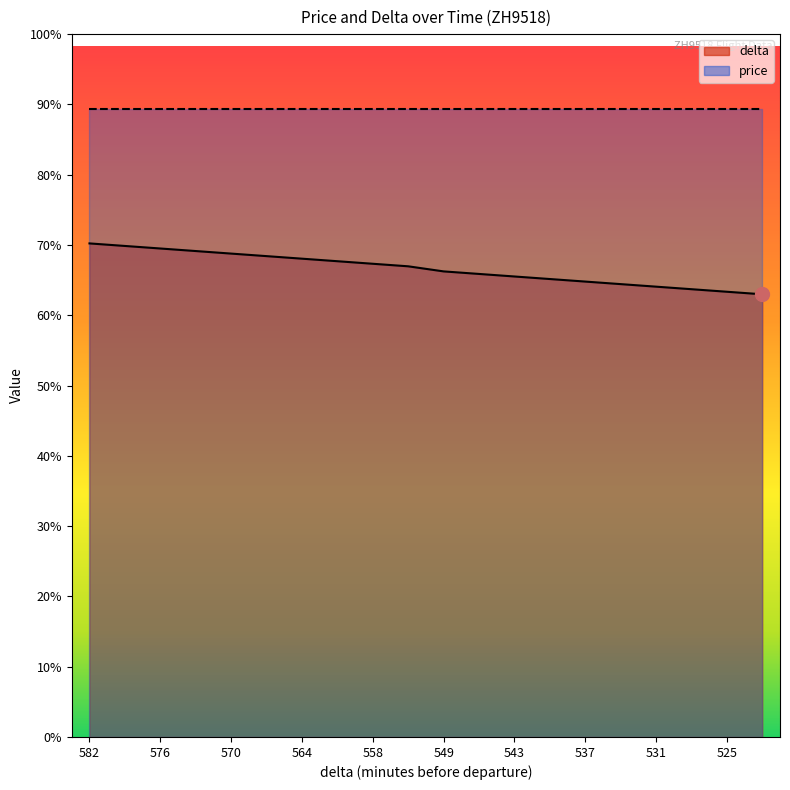

Which label corresponds to the largest value in the chart?

582